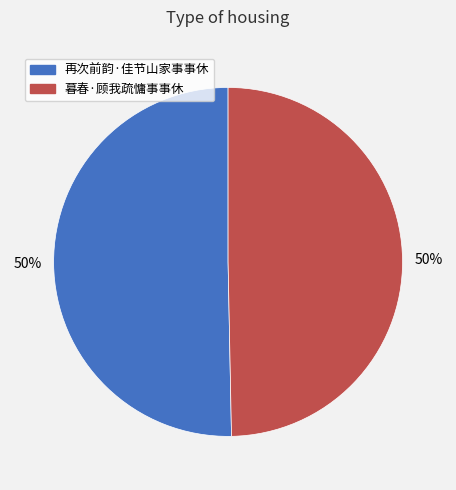

How many slices are in this pie chart?

2